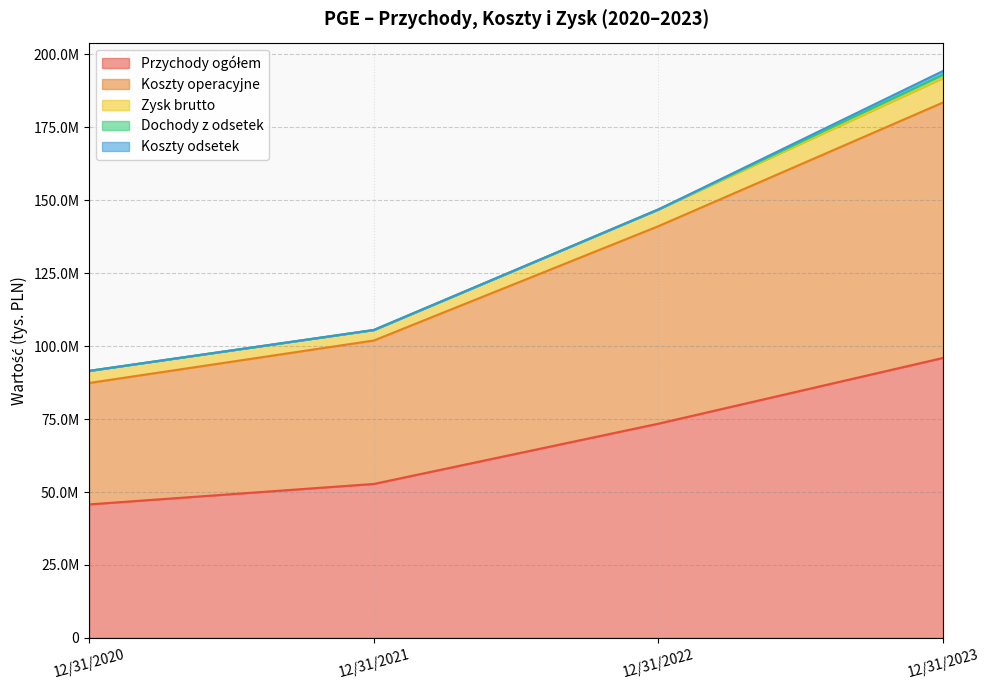

List the series in order of their peak value, lowest first.

Dochody z odsetek, Koszty odsetek, Zysk brutto, Koszty operacyjne, Przychody ogółem